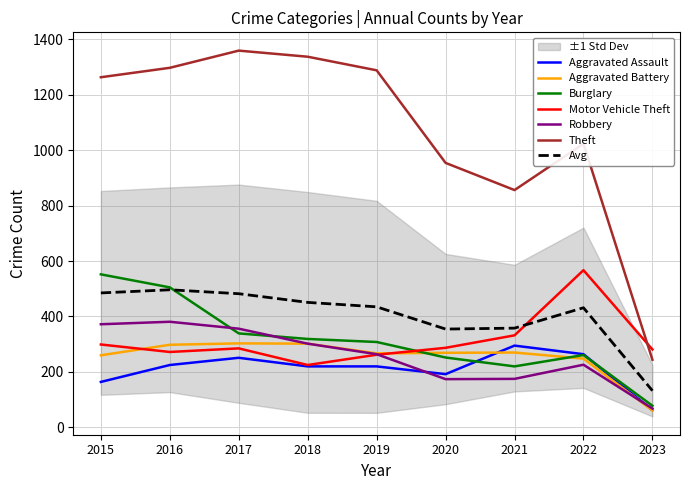

Reading left to right, transcribe all the data shown in this chart.

Aggravated Assault: 2015=164	2016=225	2017=251	2018=220	2019=220	2020=192	2021=295	2022=264	2023=62
Aggravated Battery: 2015=260	2016=298	2017=303	2018=302	2019=267	2020=269	2021=270	2022=248	2023=61
Burglary: 2015=552	2016=505	2017=339	2018=319	2019=308	2020=252	2021=220	2022=261	2023=78
Motor Vehicle Theft: 2015=299	2016=272	2017=285	2018=225	2019=262	2020=287	2021=332	2022=567	2023=281
Robbery: 2015=372	2016=381	2017=356	2018=302	2019=264	2020=174	2021=175	2022=226	2023=68
Theft: 2015=1263	2016=1297	2017=1359	2018=1337	2019=1288	2020=954	2021=856	2022=1023	2023=244